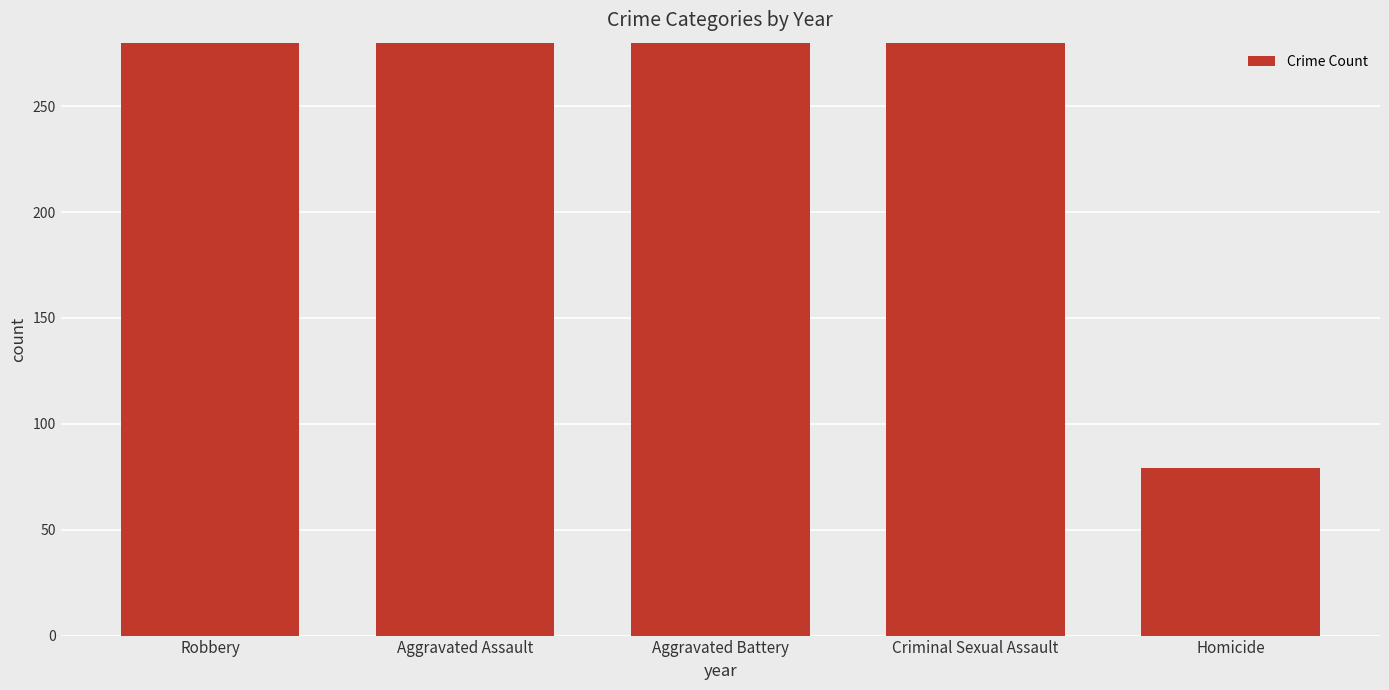

What is the value of the 3rd bar from the left?

1077